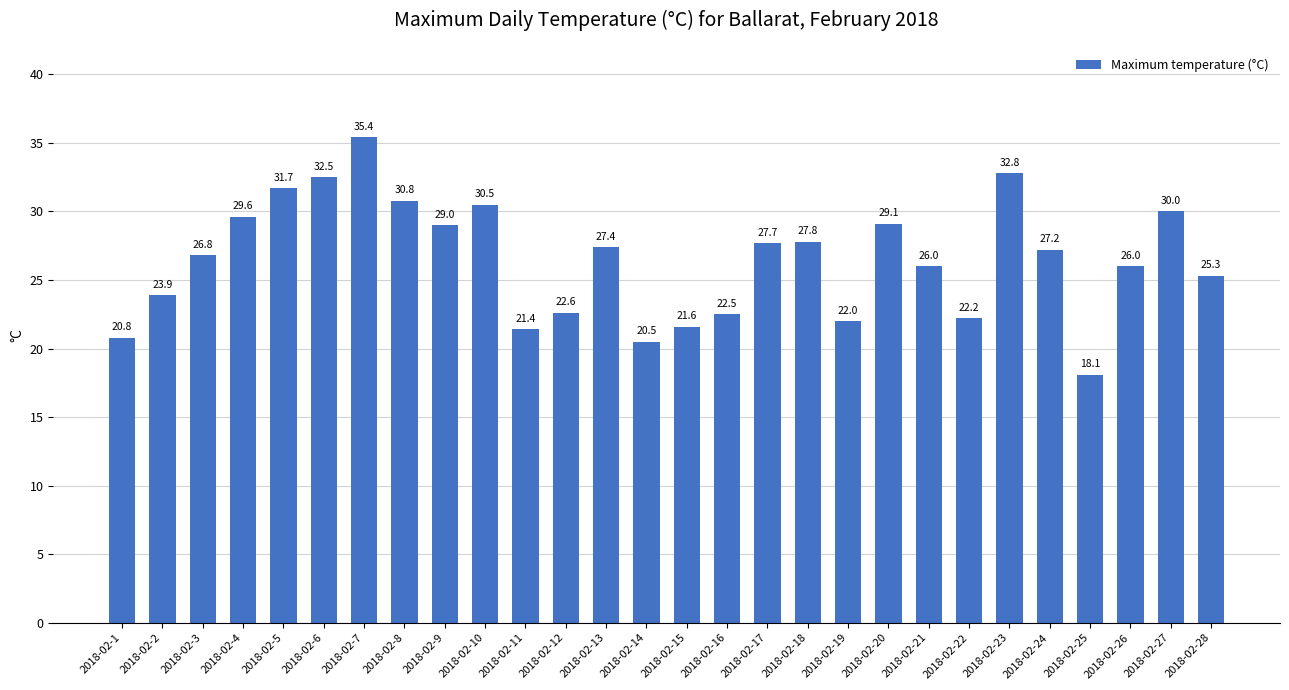

Reading left to right, transcribe all the data shown in this chart.

20.8	23.9	26.8	29.6	31.7	32.5	35.4	30.8	29.0	30.5	21.4	22.6	27.4	20.5	21.6	22.5	27.7	27.8	22.0	29.1	26.0	22.2	32.8	27.2	18.1	26.0	30.0	25.3